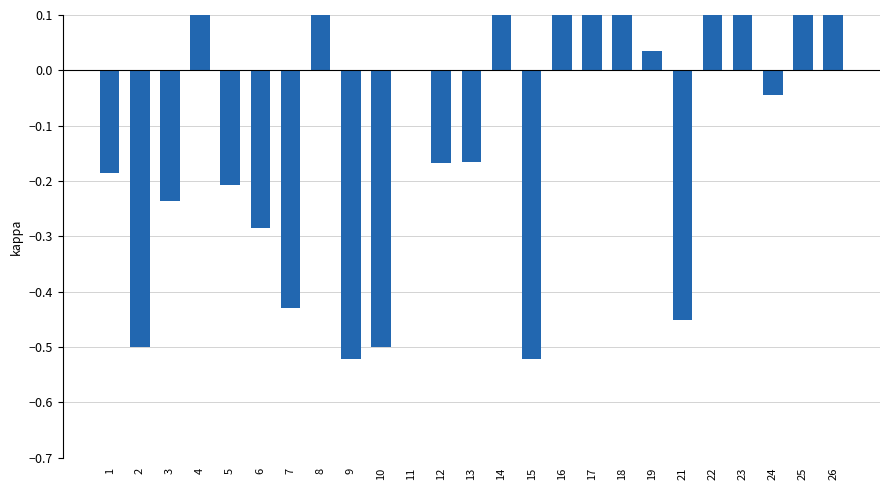

Is it true that the value at 18 is 0.2?

True